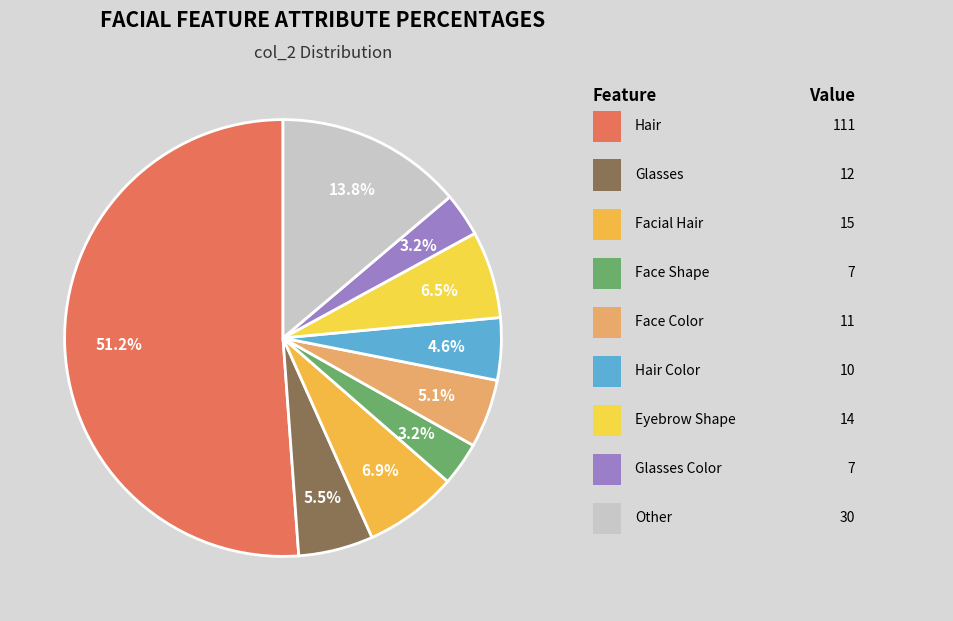

How many slices are in this pie chart?

9